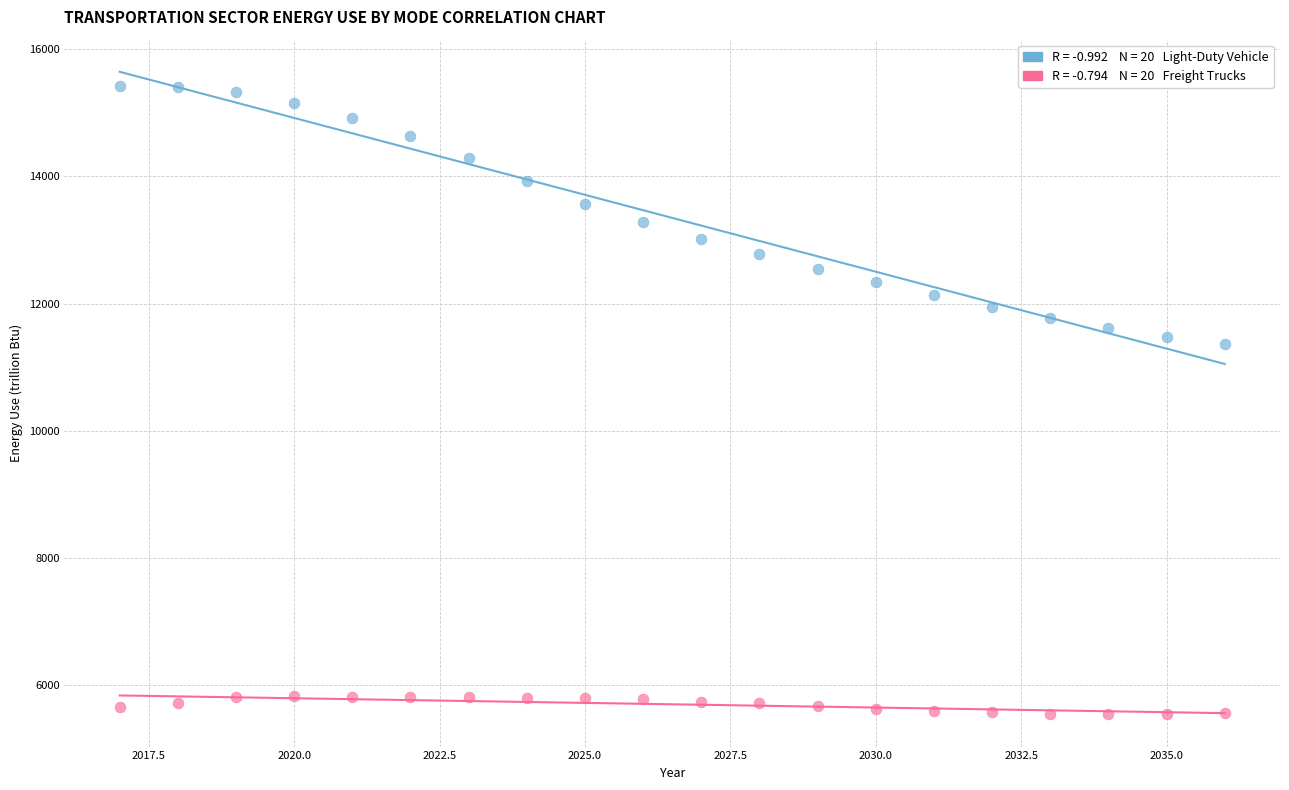

Across all data points, what is the range of Y values (max minus min)?

9891.2